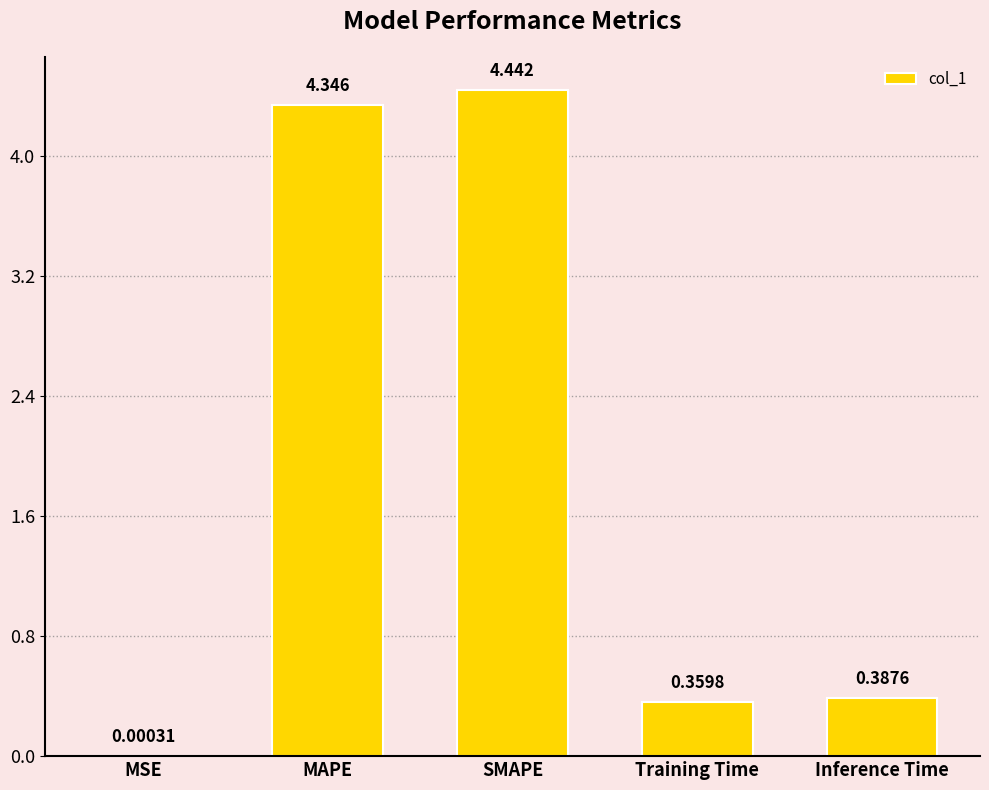

At which category does the chart reach its peak across all series?

SMAPE